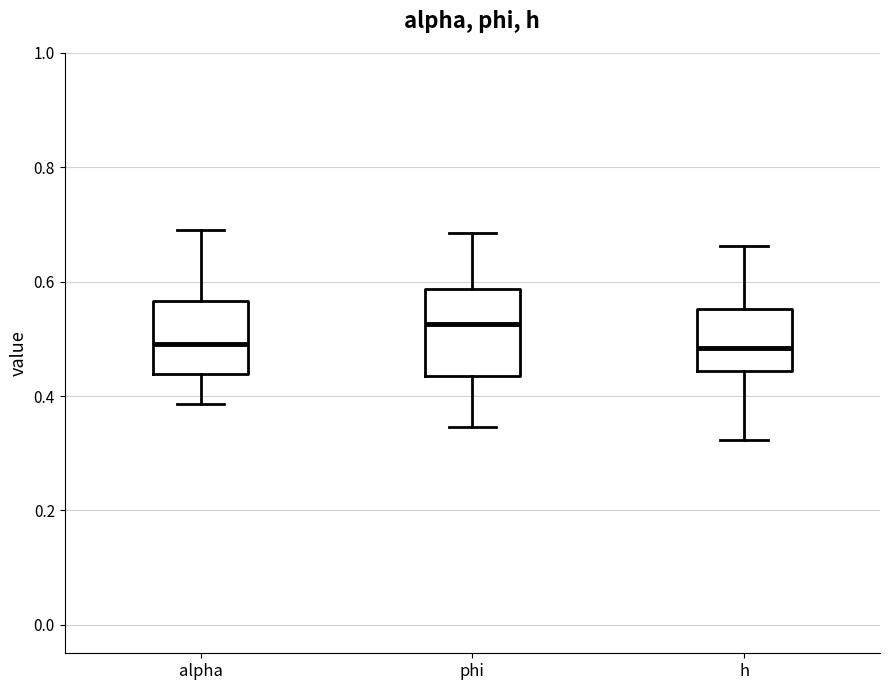

Reading left to right, read every box against the y-axis: the position of its median line, the range the box covers, and the ends of its whiskers. The values are not printed on the chart, so give them approximately, as read against the axis.

alpha: median 0.50, box 0.44 to 0.56, whiskers 0.38 to 0.70
phi: median 0.52, box 0.44 to 0.58, whiskers 0.34 to 0.68
h: median 0.48, box 0.44 to 0.56, whiskers 0.32 to 0.66